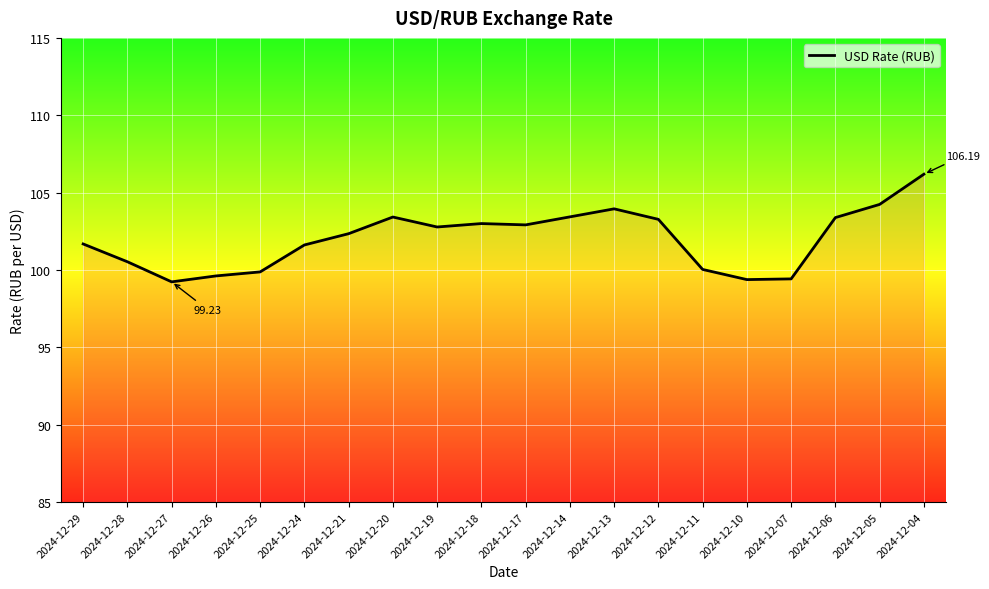

Count the number of data series in this chart.

1